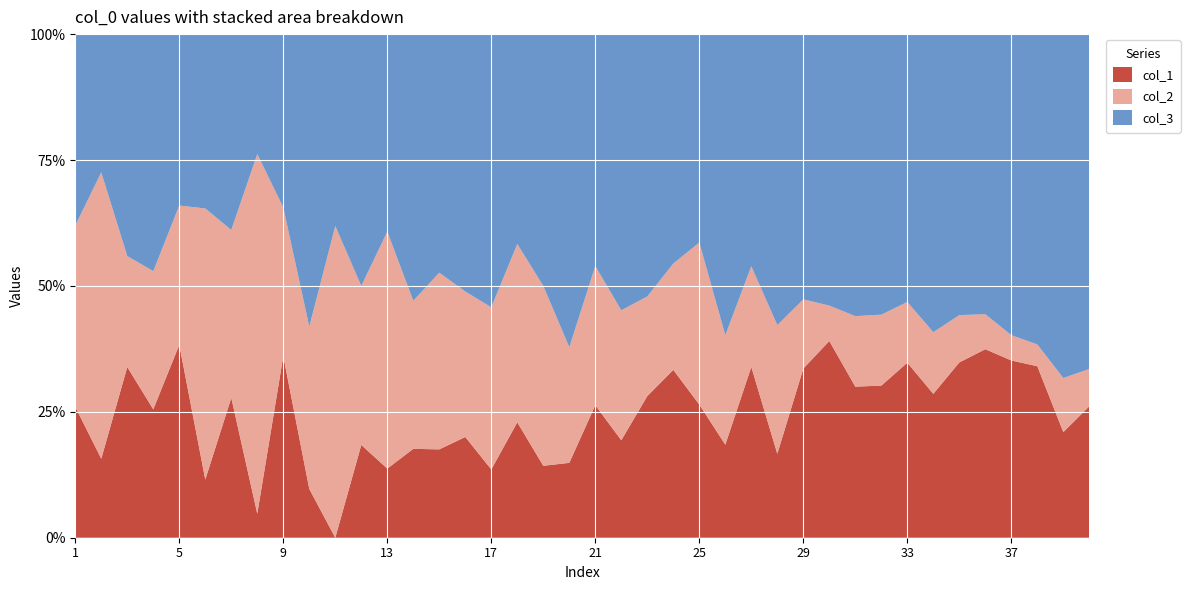

Reading left to right, what are all the values shown in this chart?

col_1: 13	8	20	13	18	6	10	2	22	3	0	7	7	9	10	9	8	11	10	11	20	12	27	30	23	17	39	15	44	50	45	45	49	42	63	70	63	63	39	53
col_2: 18	29	13	14	13	28	12	30	18	10	26	12	24	15	20	13	19	17	25	17	21	16	19	19	28	20	23	23	18	9	21	21	17	18	17	13	9	8	20	15
col_3: 19	14	26	24	16	18	14	10	21	18	16	19	20	27	27	23	32	20	35	46	35	34	50	41	36	55	53	52	69	69	84	83	75	87	101	104	107	114	127	135